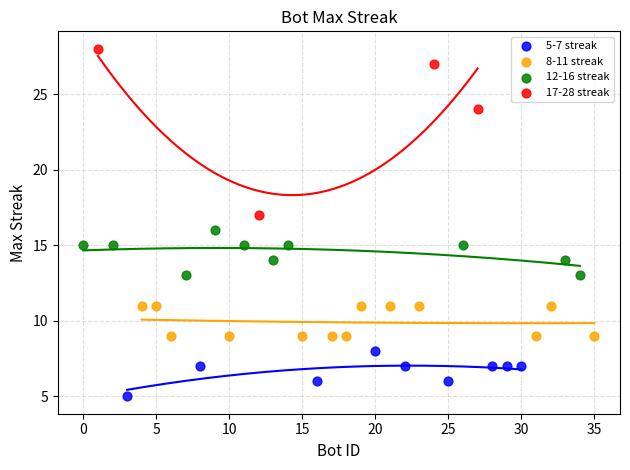

Which series contains the lowest Y value?

5-7 streak